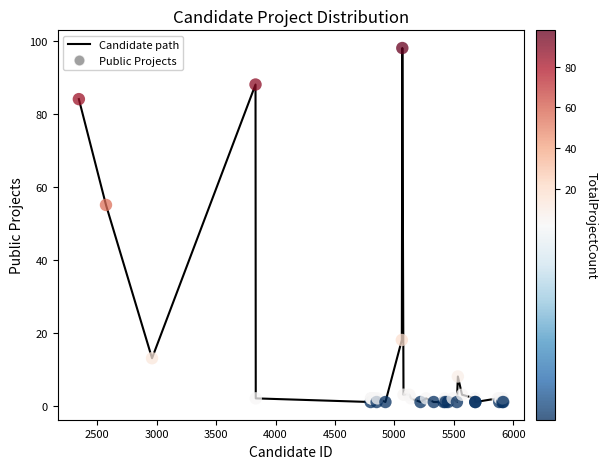

What is the maximum value shown in the chart?

98